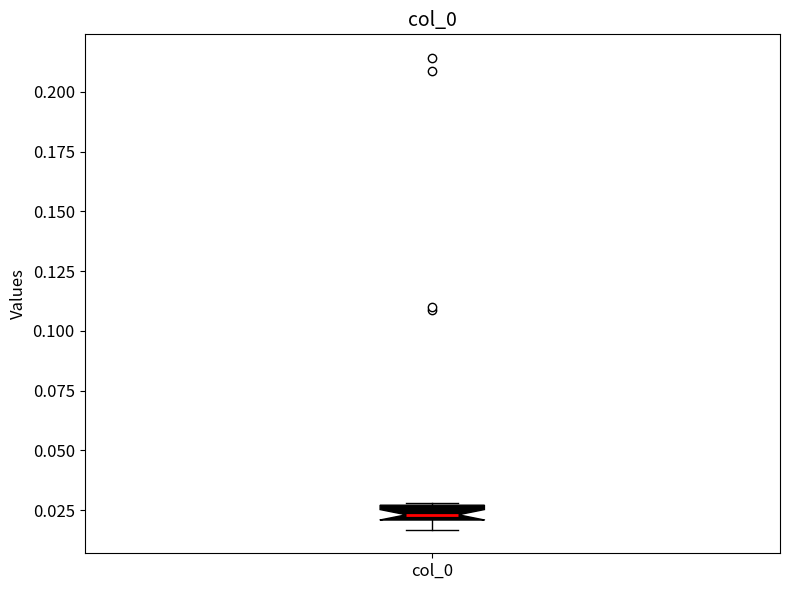

Where is the lower edge of the box for col_0 on the y-axis? The values are not printed on the chart, so give them approximately, as read against the axis.

0.020